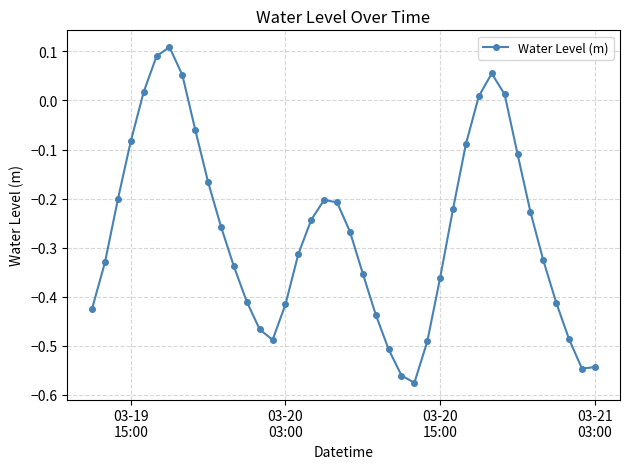

How many points are higher than both their immediate neighbors (excluding endpoints)?

3